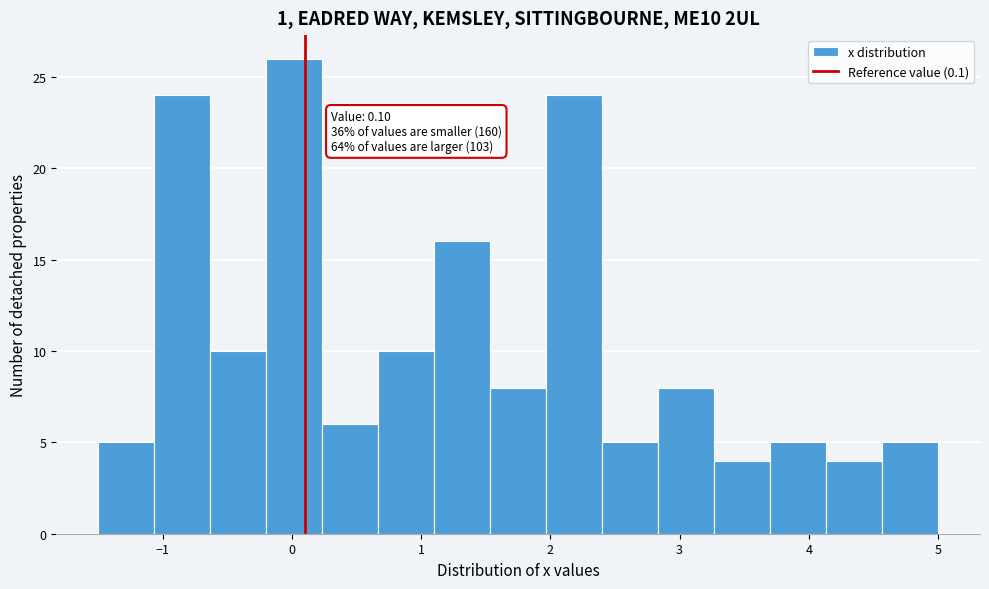

Over which range of the x-axis is the bar tallest?

-0.2 to 0.2